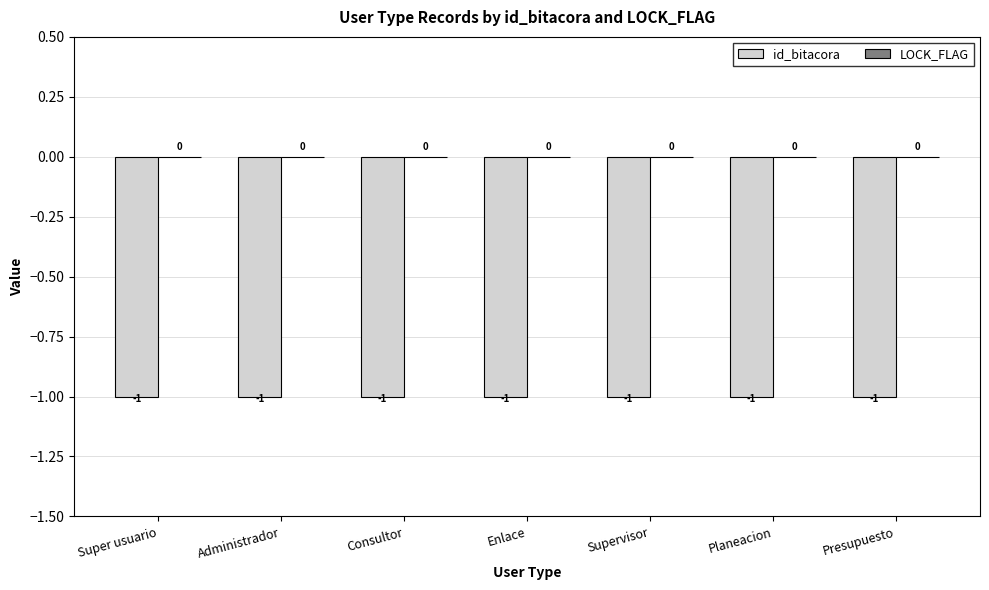

At which category does the chart reach its peak across all series?

Super usuario